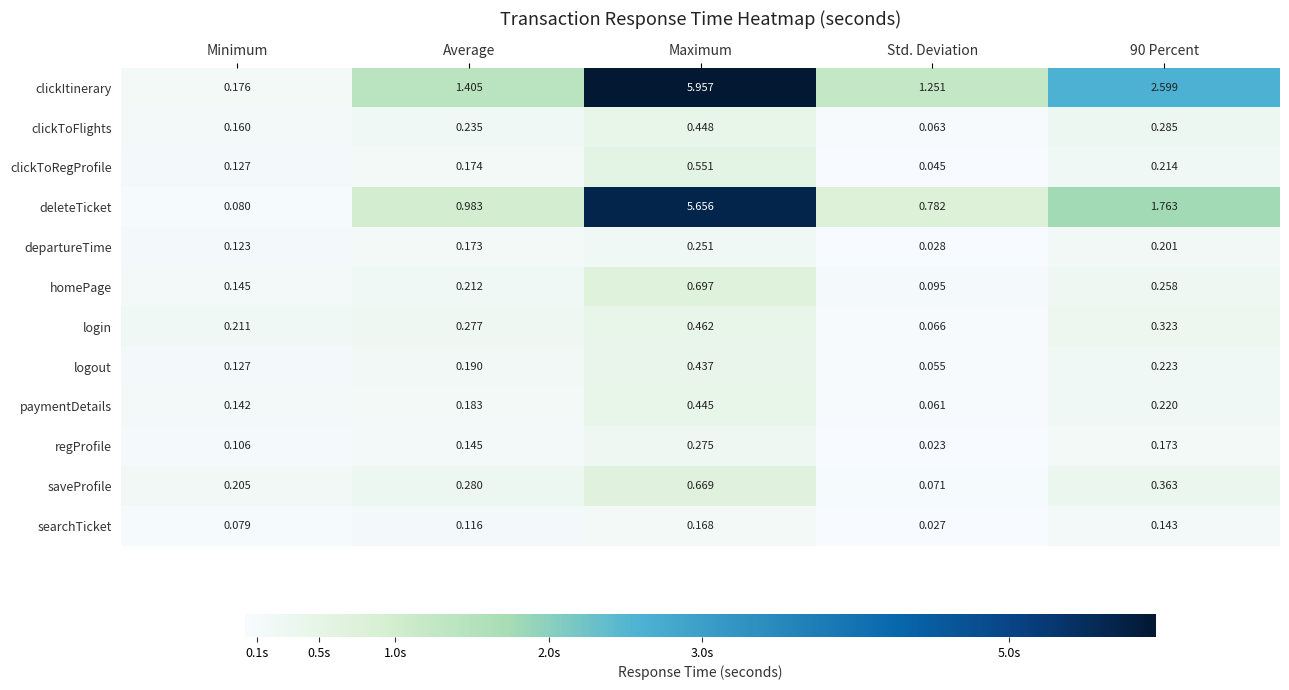

Where is departureTime nearest to the value 0?

Std. Deviation